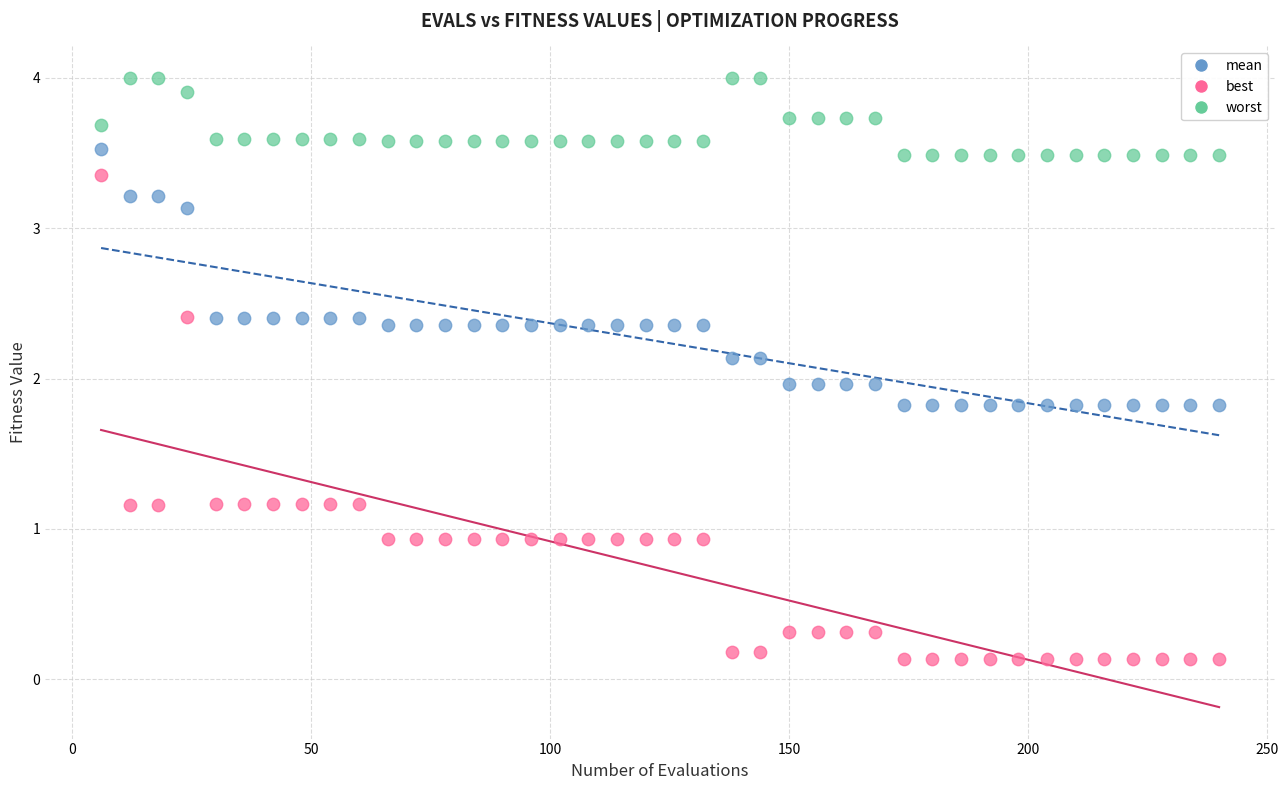

Which series contains the lowest Y value?

best